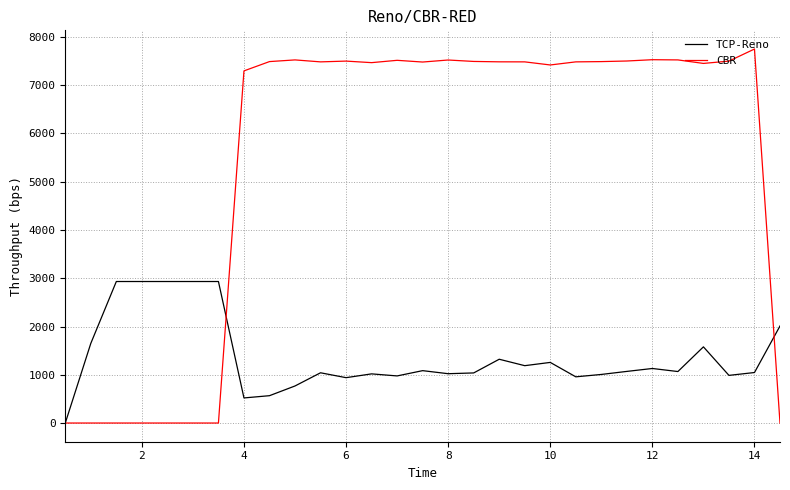

What is the maximum value shown in the chart?

7750.0